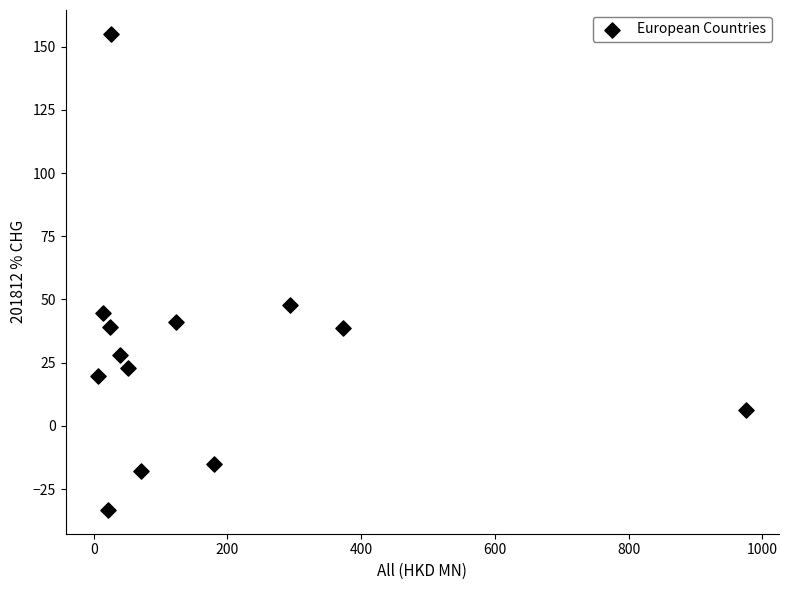

What Y value in the scatter plot is closest to 60?

48.0